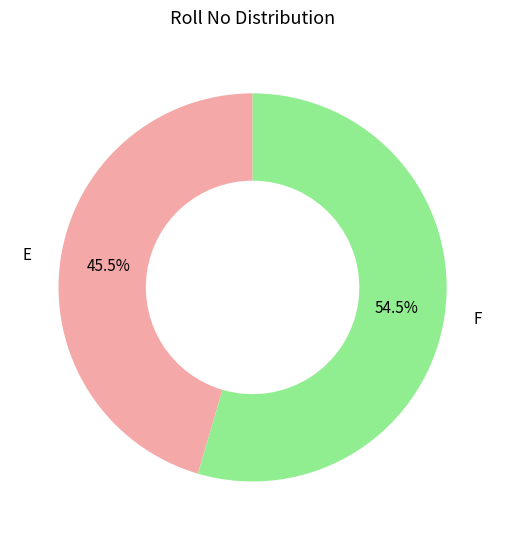

Combined, do F and E account for over 50%?

Yes